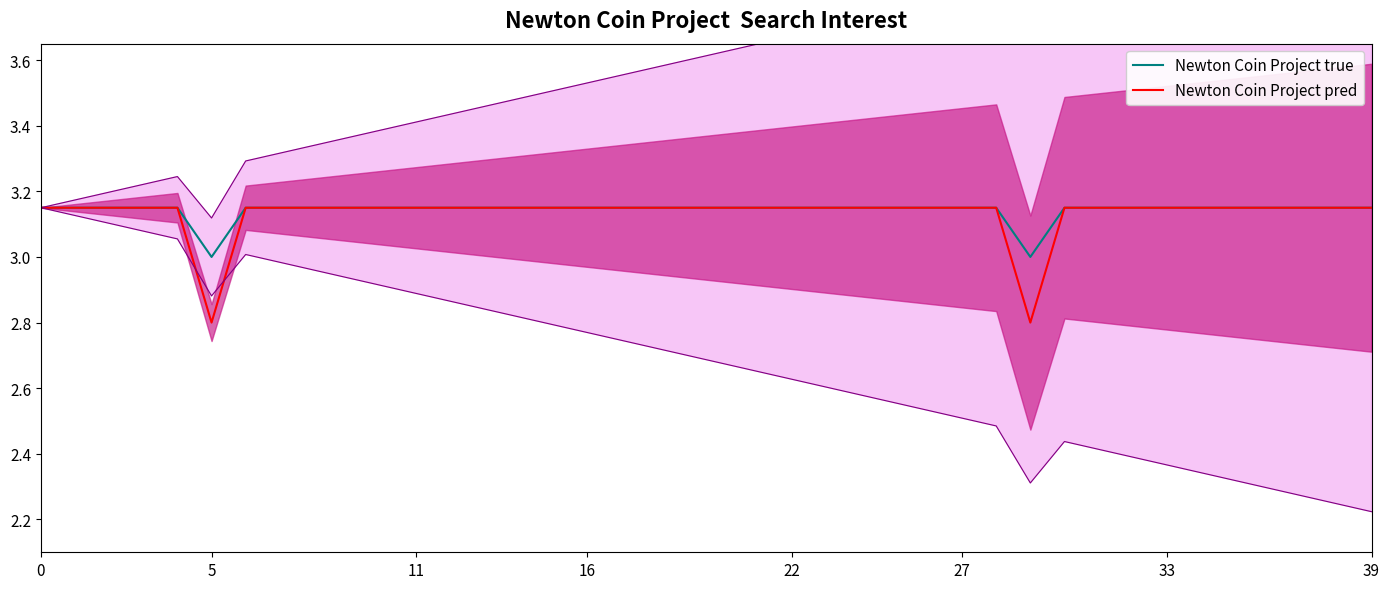

True or false: Newton Coin Project true has more than 0 points higher than both neighbors.

False